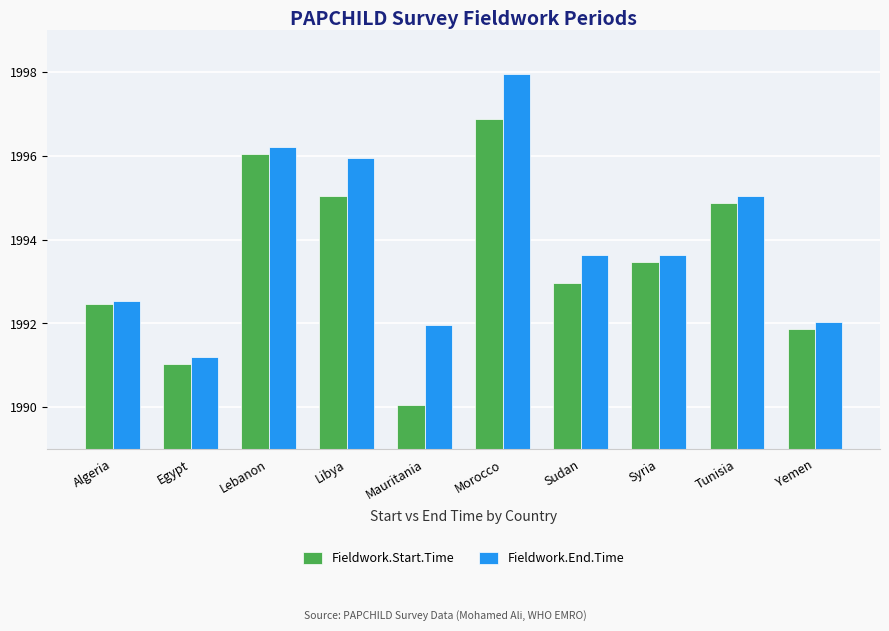

What are all the series names shown in the legend?

Fieldwork.Start.Time, Fieldwork.End.Time